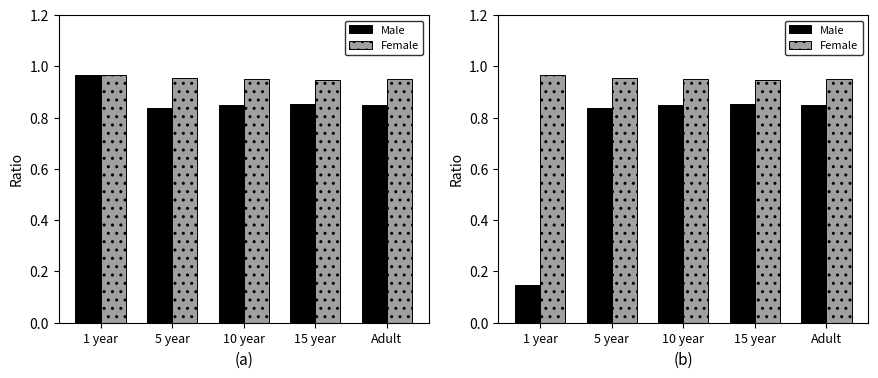

What is the difference between the maximum and minimum values in the Male series?

0.7